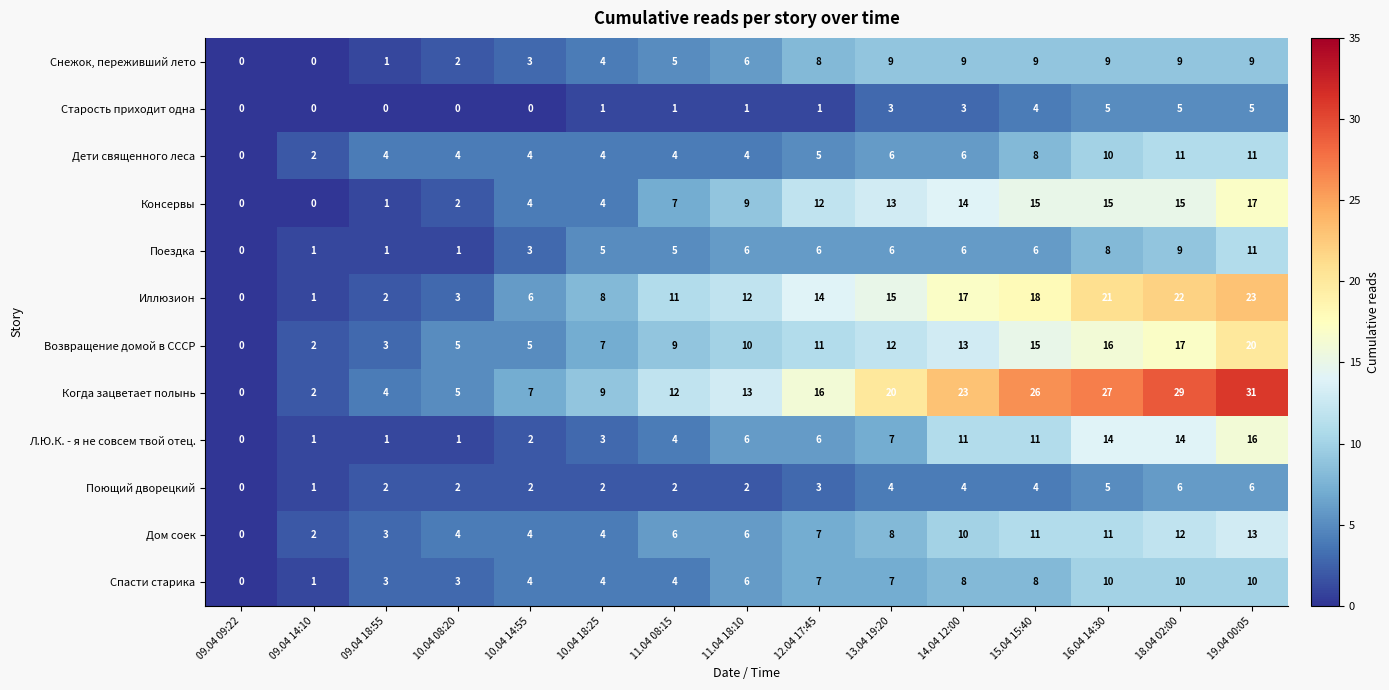

What is the sum of all Возвращение домой в СССР values?

145